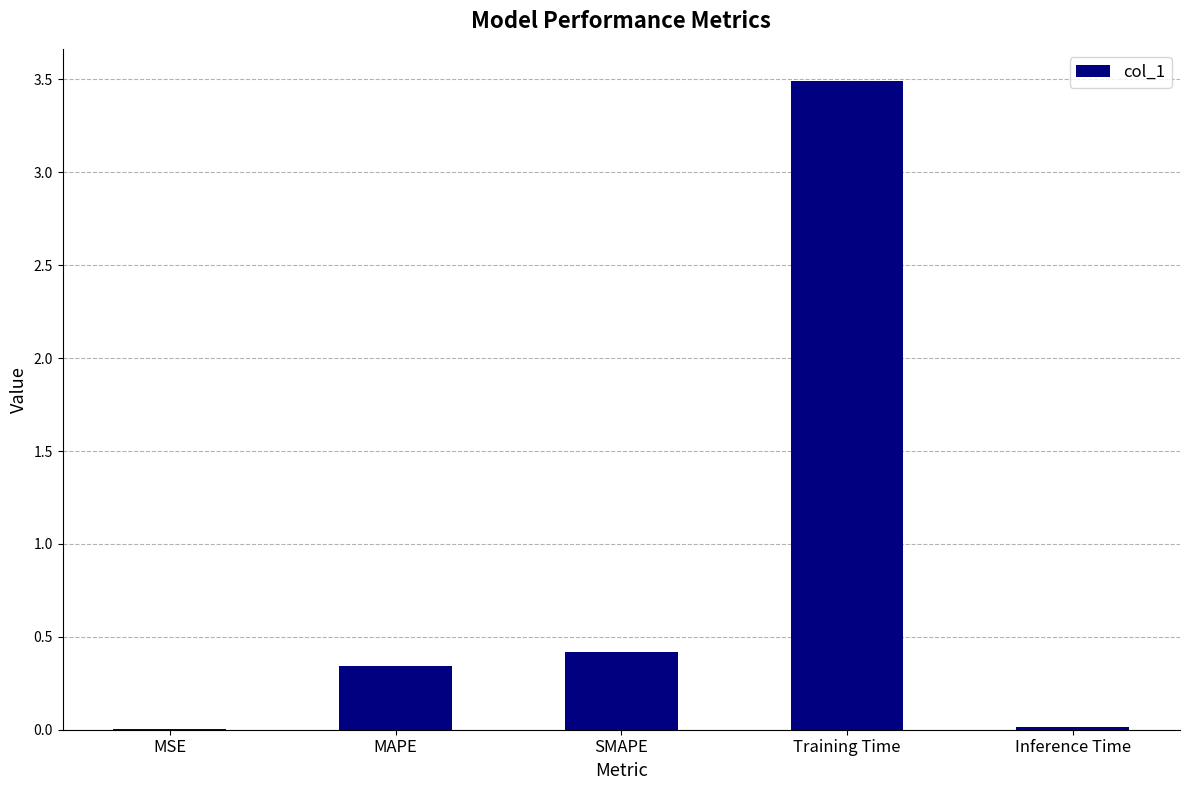

What is the sum of all values?

4.3